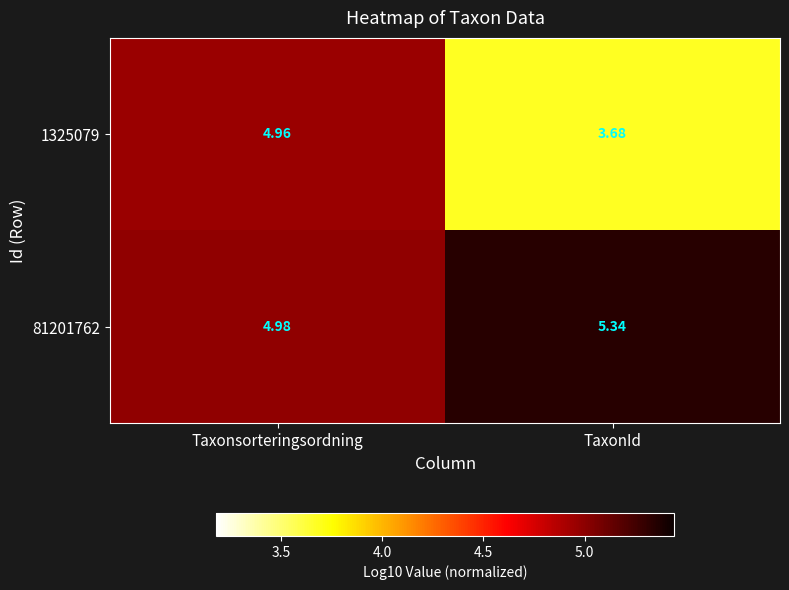

Which category has the lowest value in the 1325079 series?

TaxonId